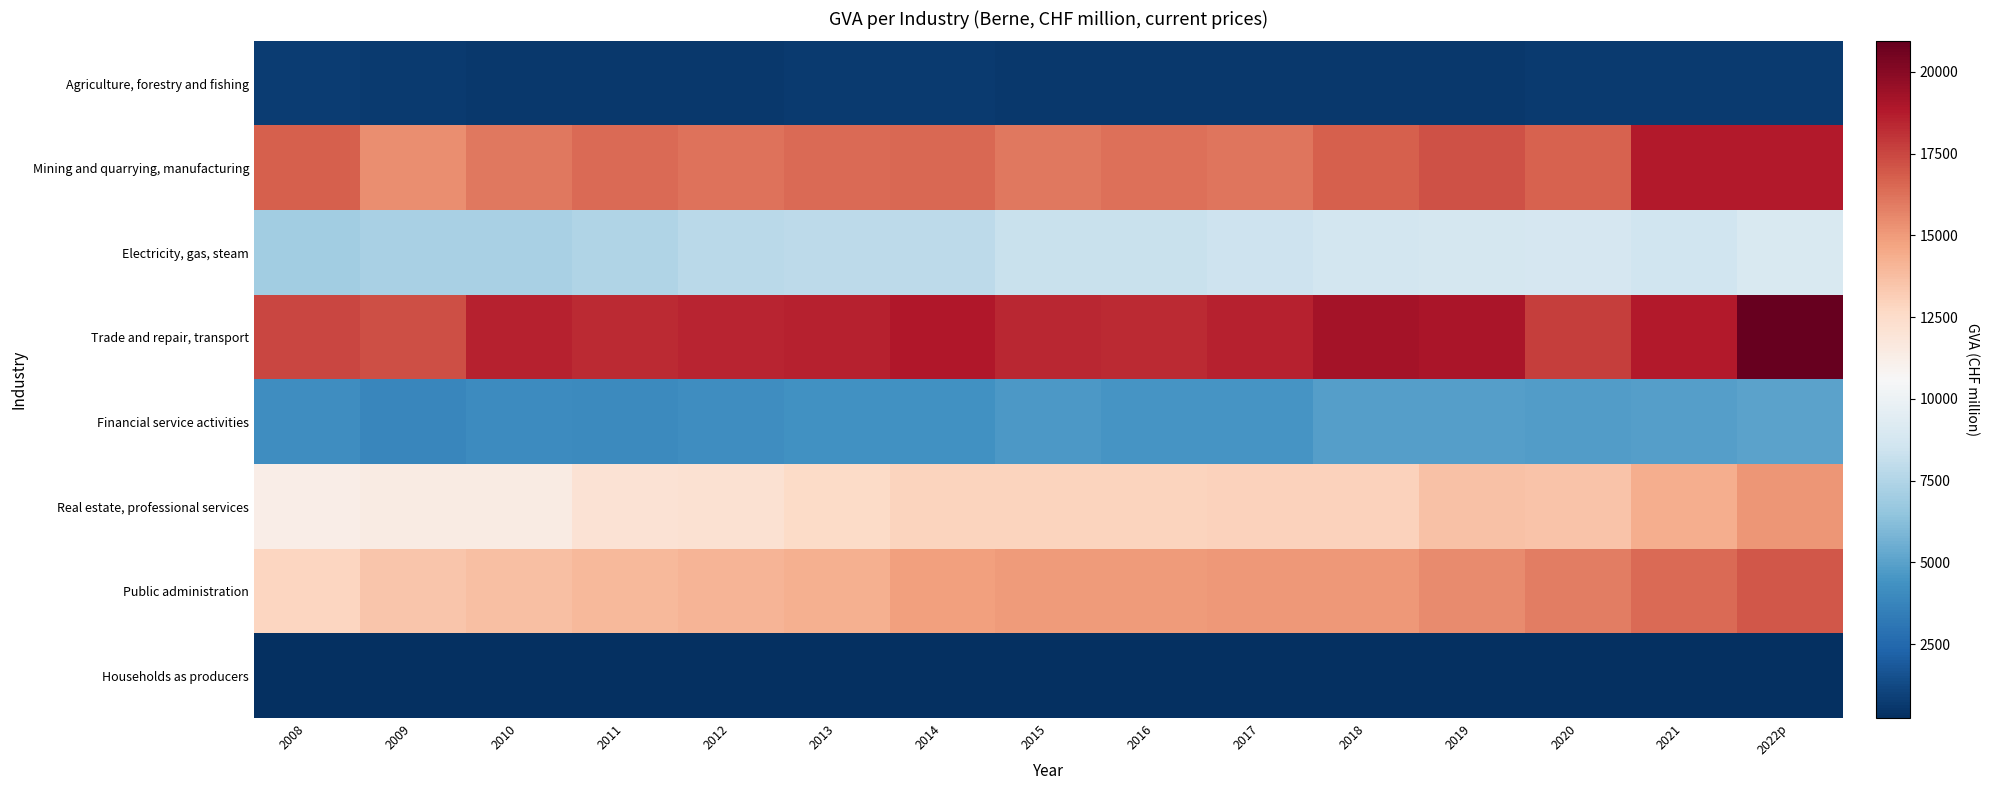

Which series has the widest spread of values?

Public administration